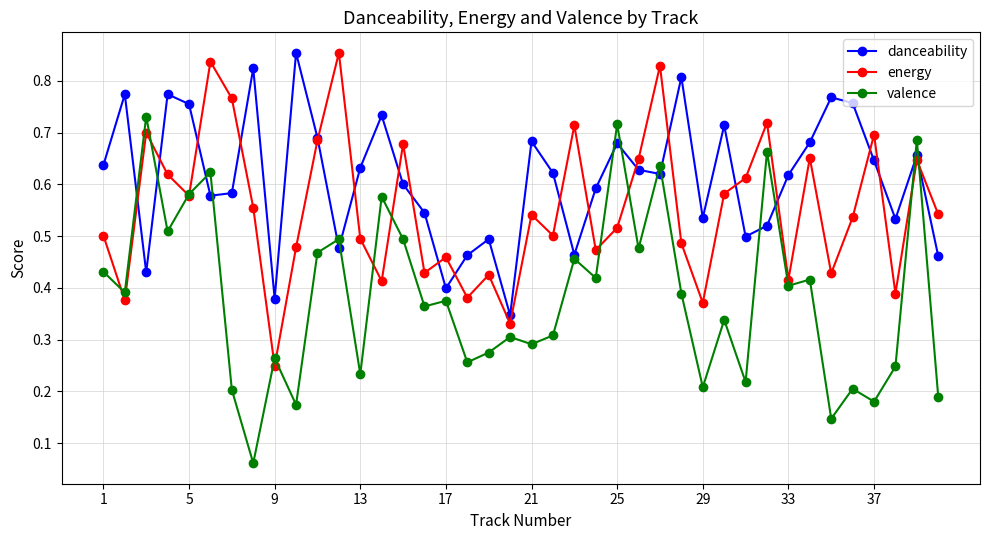

How many energy values are between 0 and 1?

40